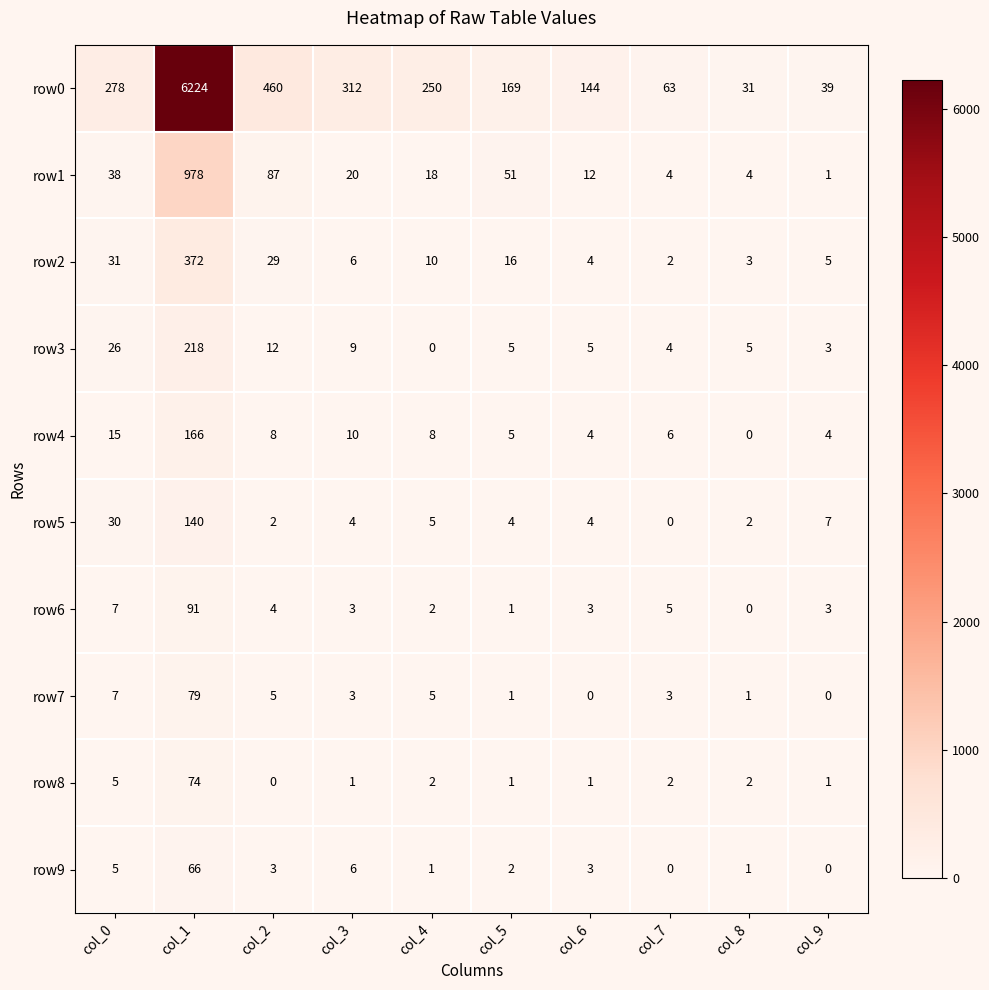

At how many categories does at least one series exceed 6120?

1